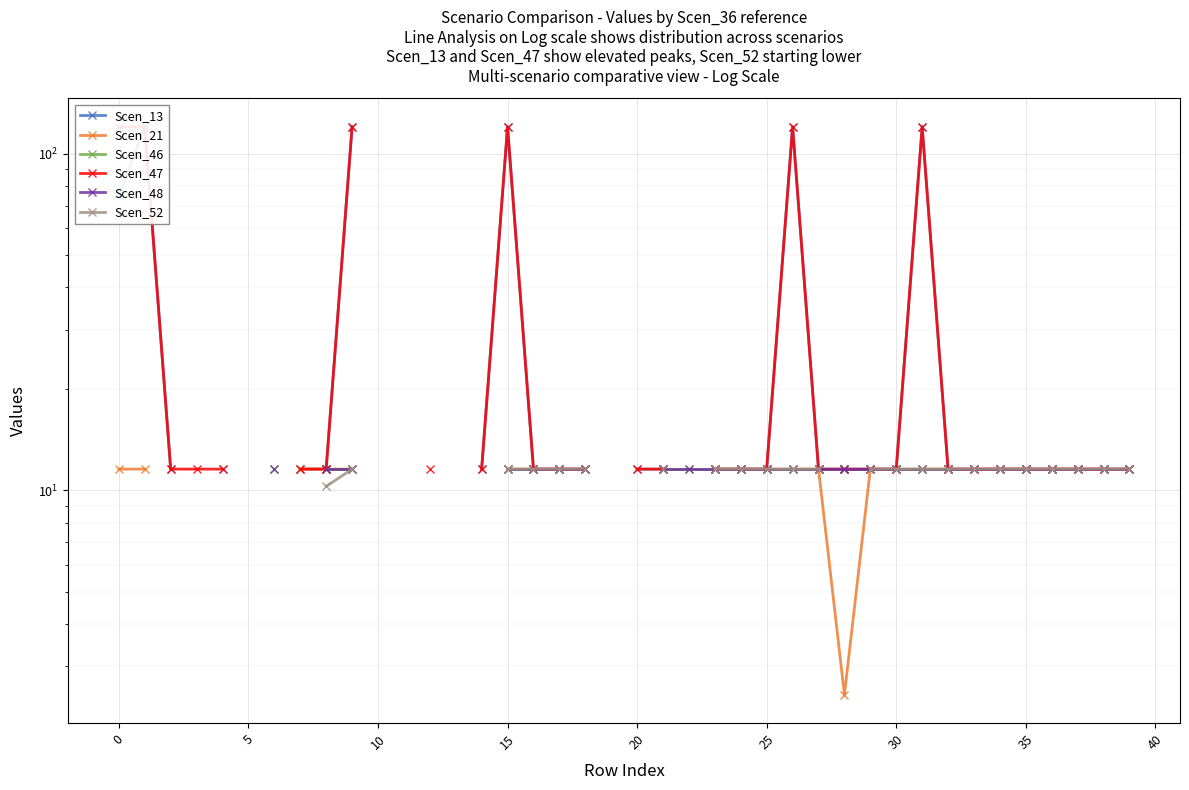

Is it true that Scen_13 equals 120.0 at 26?

True